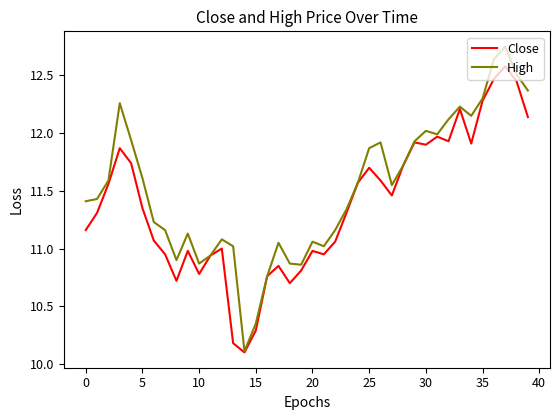

What is the smallest value displayed?

10.1